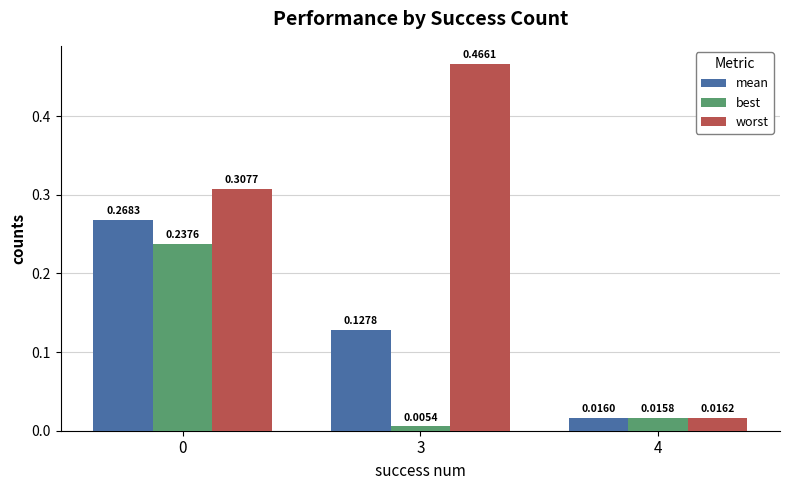

Which series has the largest total across all categories?

worst